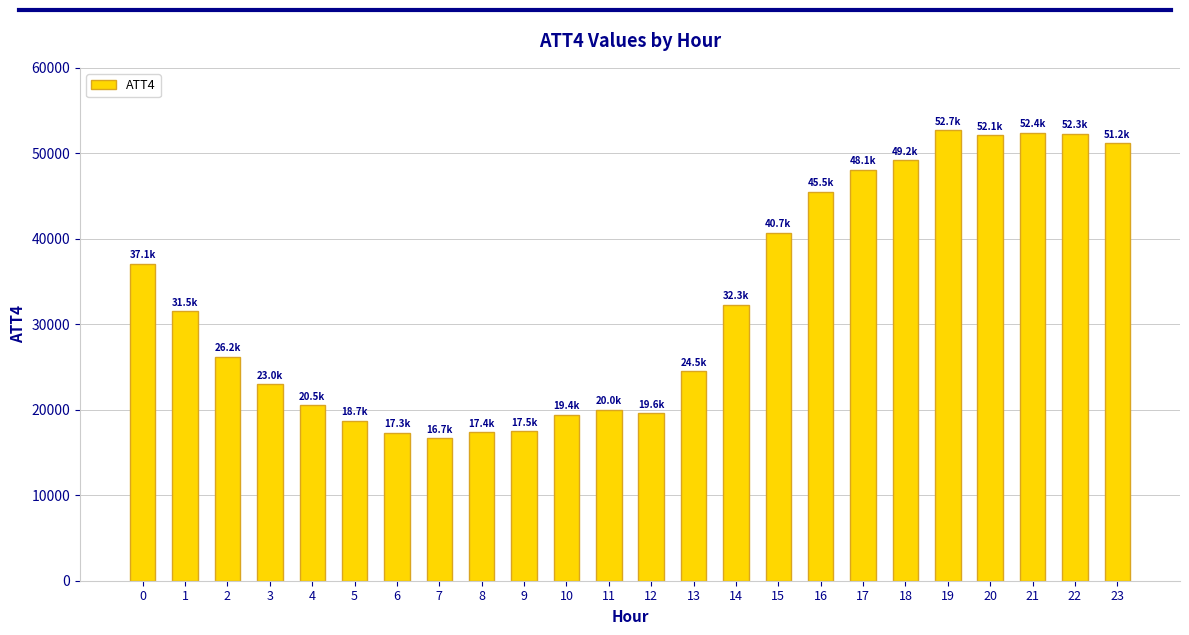

What is the sum of all values?

785900